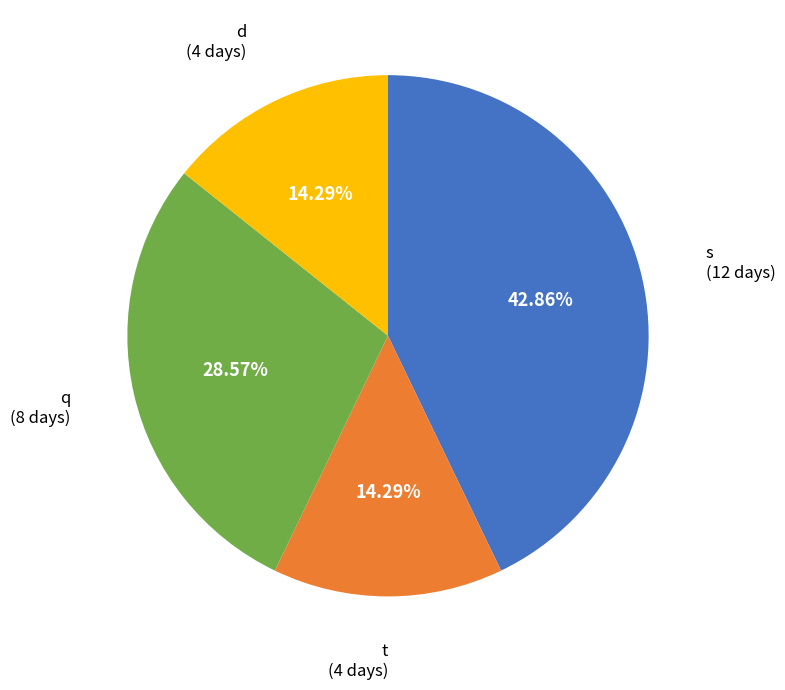

Is there any slice that represents more than half of the pie?

No